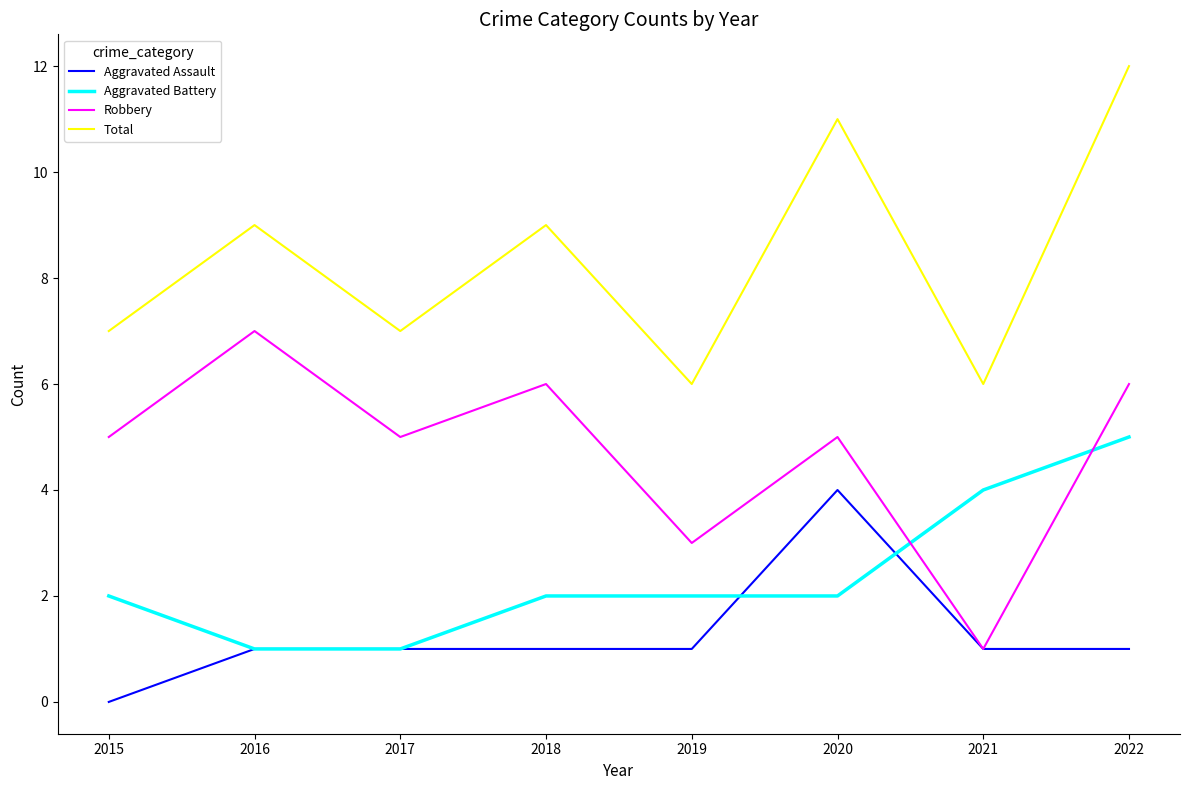

List the series in order of their peak value, highest first.

Total, Robbery, Aggravated Battery, Aggravated Assault